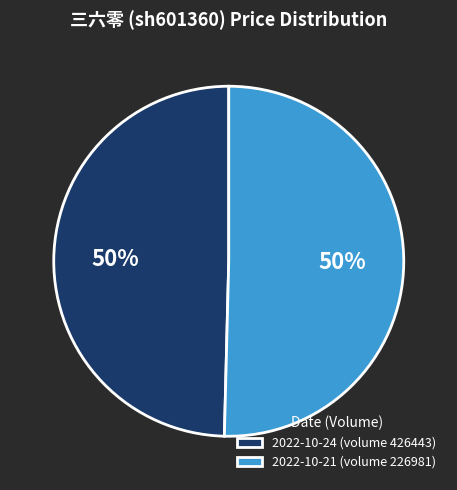

Approximately how many times larger is the value at 2022-10-24 (volume 426443) compared to 2022-10-21 (volume 226981)?

1.0